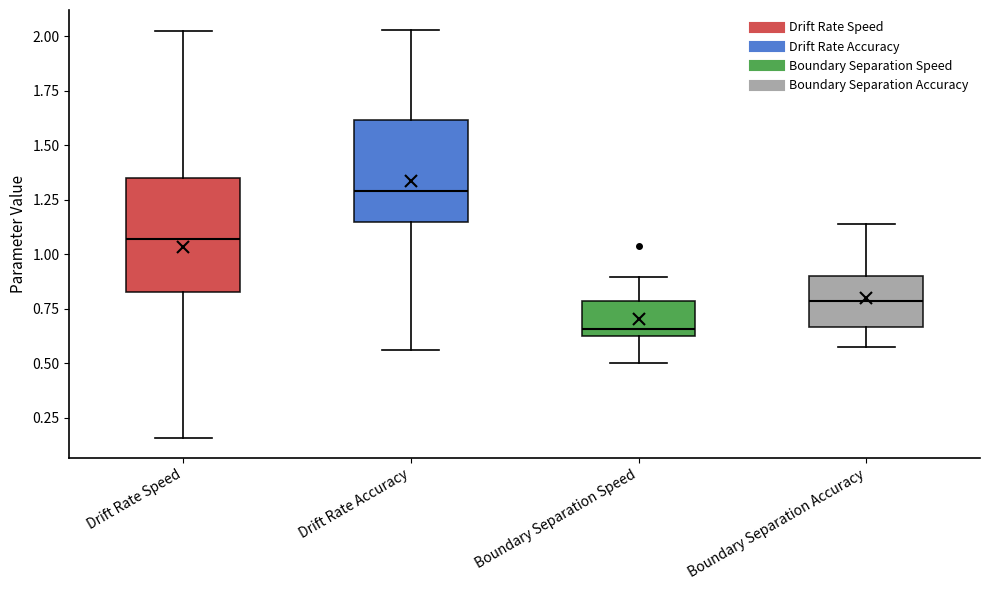

Reading left to right, transcribe this box plot: for each box, give where its median line is, the range the box spans, and where its two whiskers end, as read against the y-axis. The values are not printed on the chart, so give them approximately, as read against the axis.

Drift Rate Speed: median 1.05, box 0.85 to 1.35, whiskers 0.15 to 2.00
Drift Rate Accuracy: median 1.30, box 1.15 to 1.60, whiskers 0.55 to 2.05
Boundary Separation Speed: median 0.65 (just above the box's lower edge), box 0.65 to 0.80, whiskers 0.50 to 0.90
Boundary Separation Accuracy: median 0.80, box 0.65 to 0.90, whiskers 0.55 to 1.15